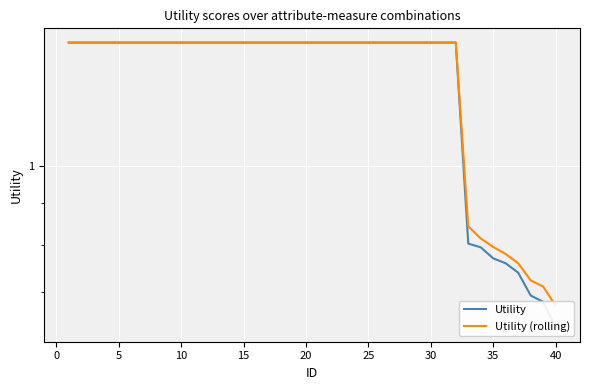

What is the difference between the second highest and second lowest values in the Utility series?

0.7